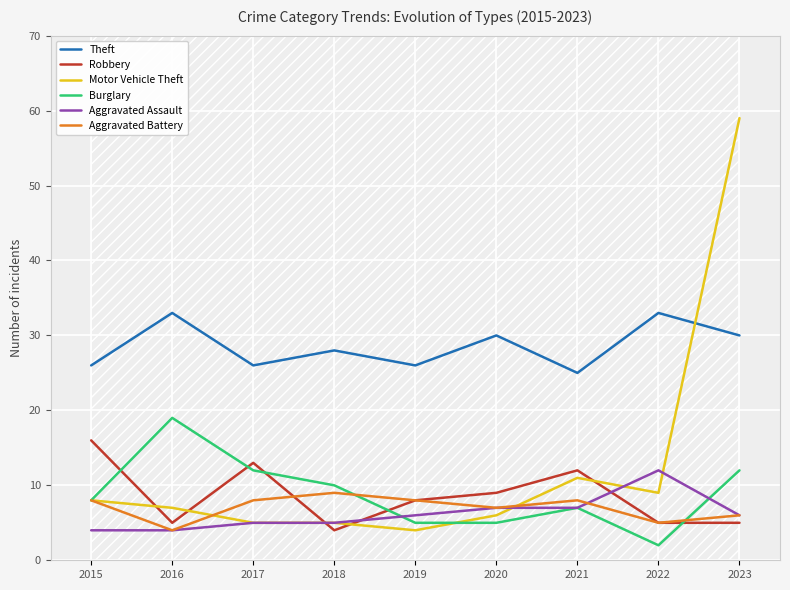

Where is the first local maximum for Theft?

2016